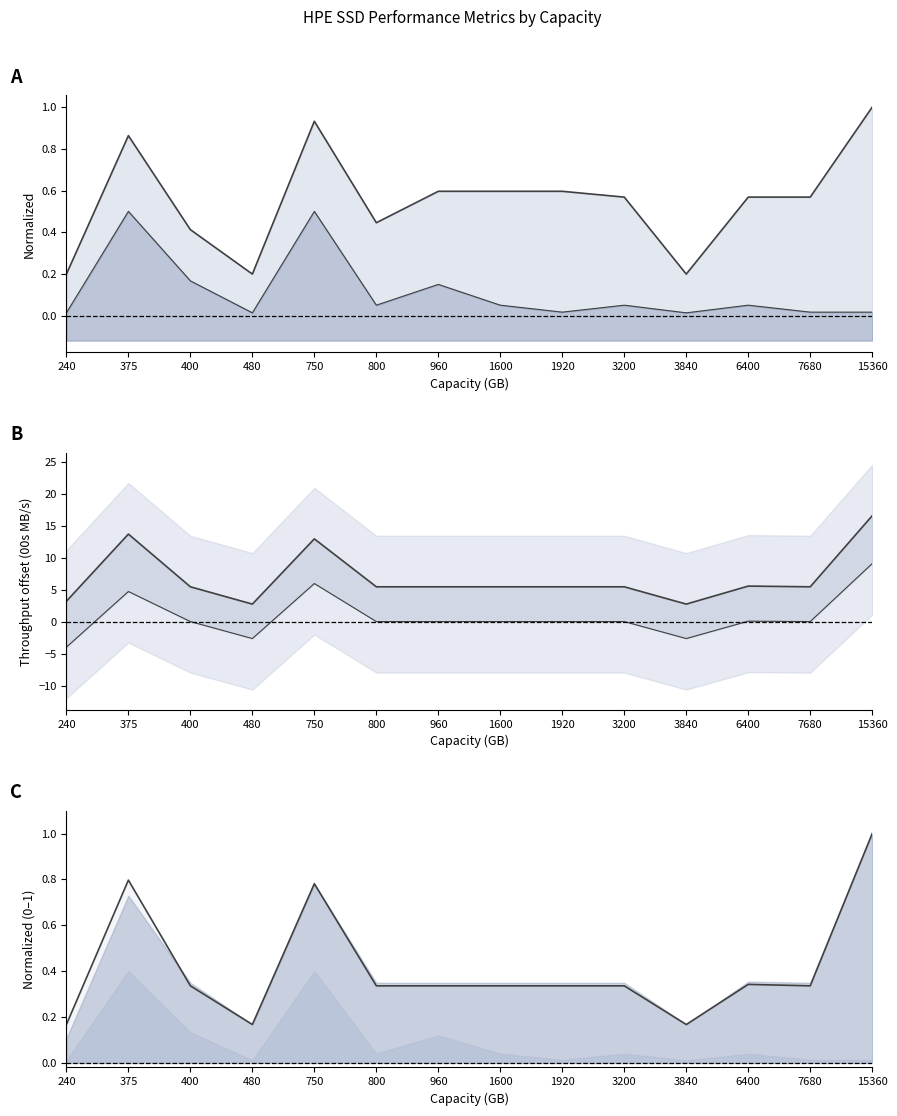

Is it true that Seq Reads line equals 0.2 at 1600?

False